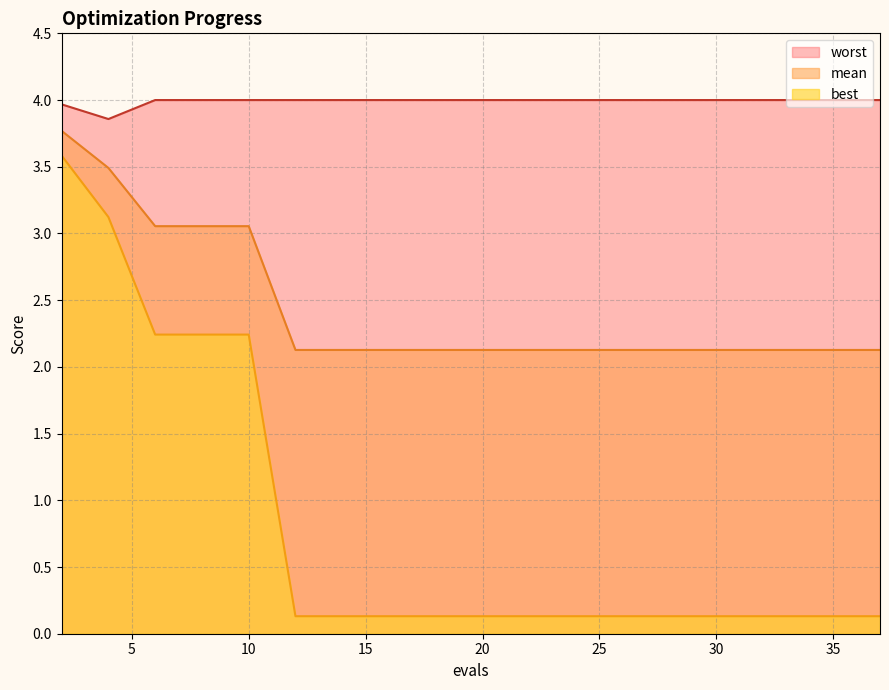

True or false: best and worst cross at least once.

False